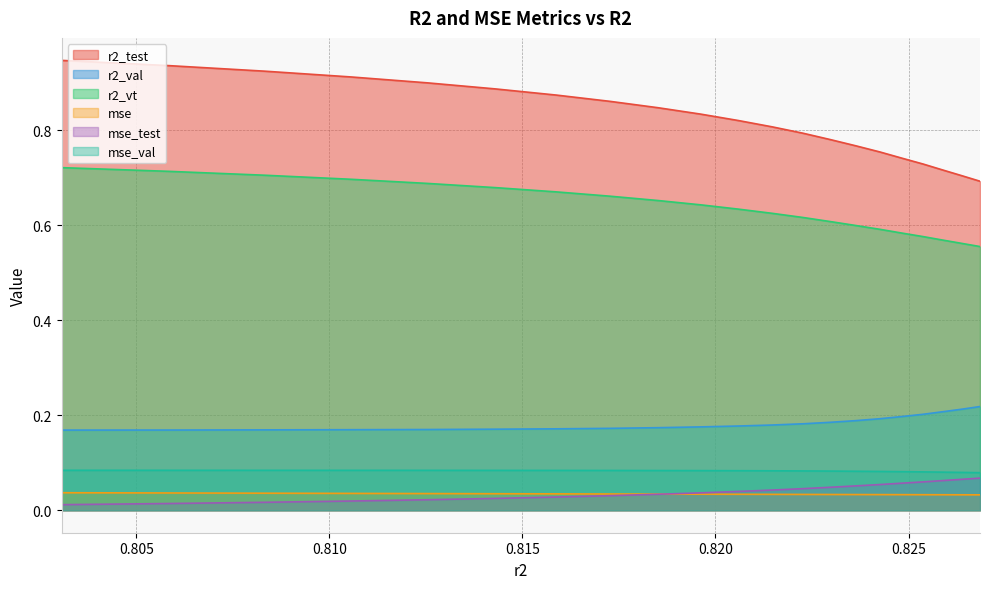

Count the number of categories in the chart.

21